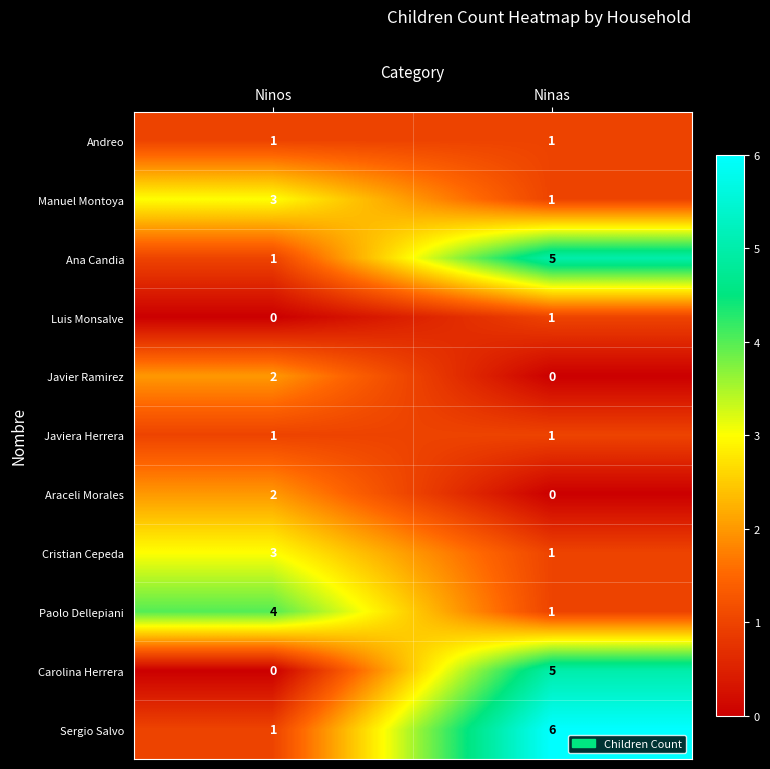

What is the maximum value shown in the chart?

6